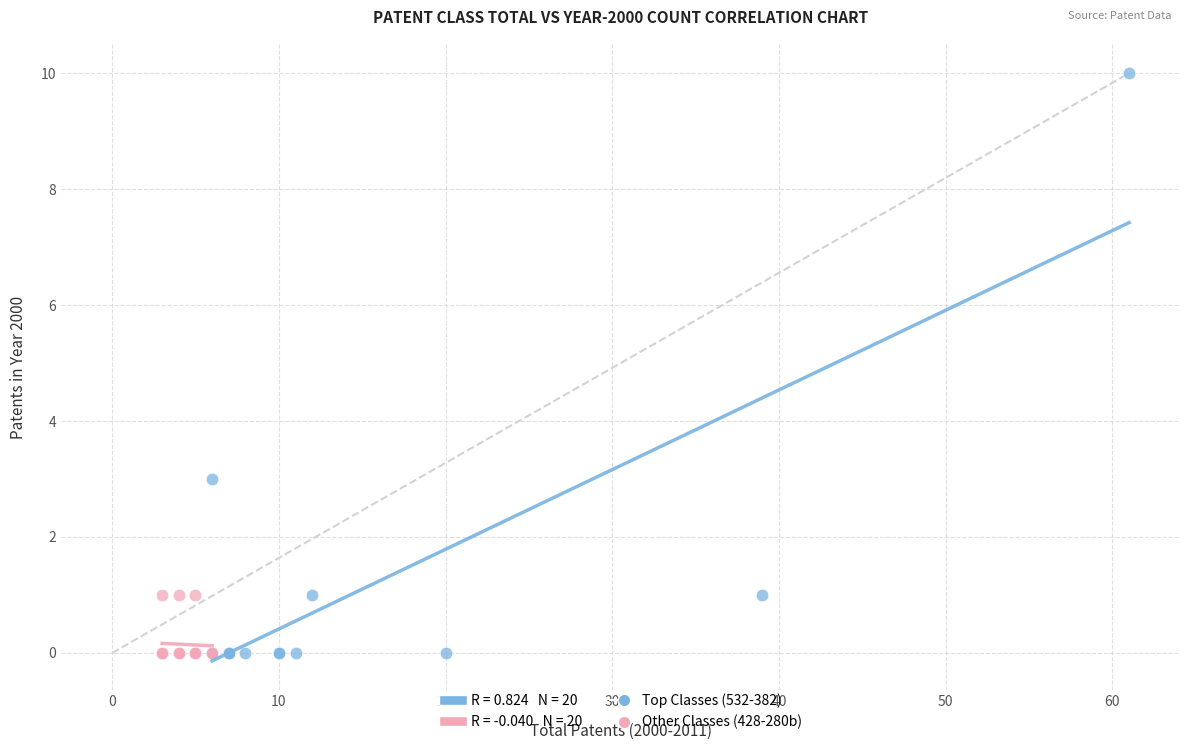

Which series has the largest Y range (max minus min)?

Top Classes (532-382)